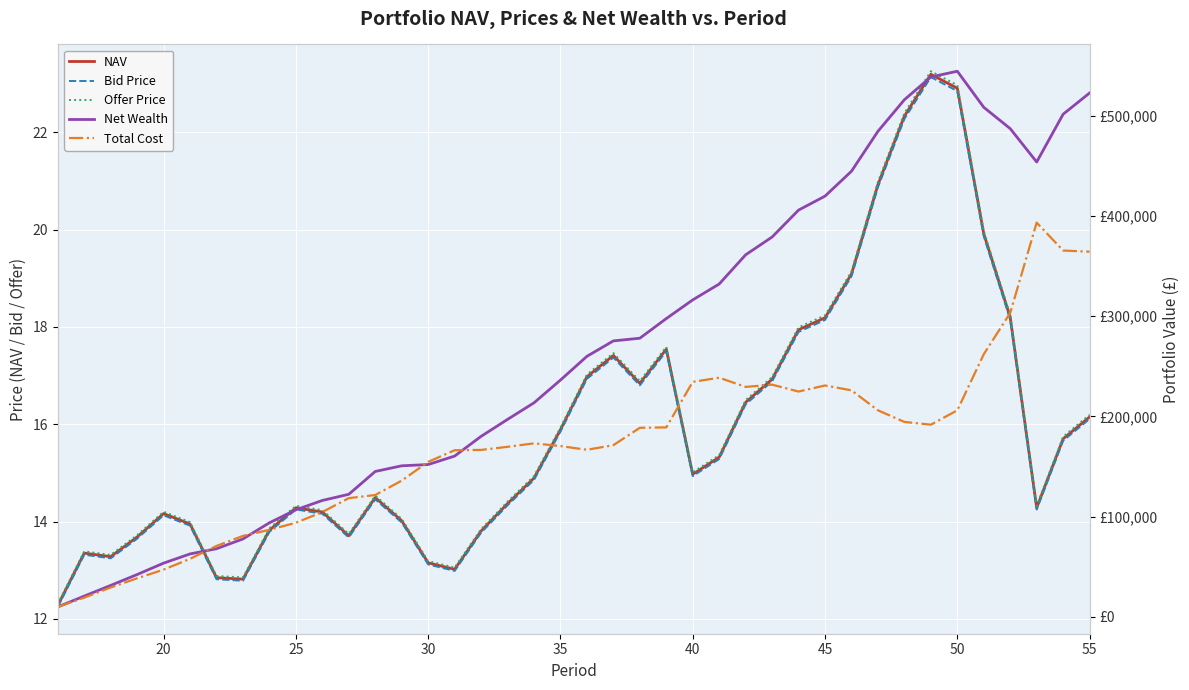

True or false: NAV and Bid Price cross at least once.

False